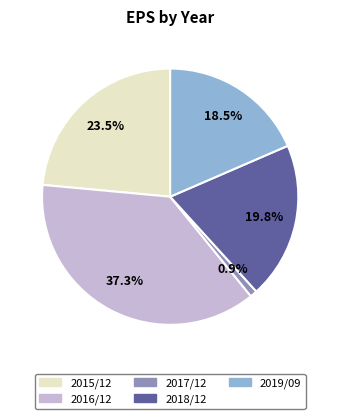

Between 2019/09 and 2016/12, which is larger?

2016/12